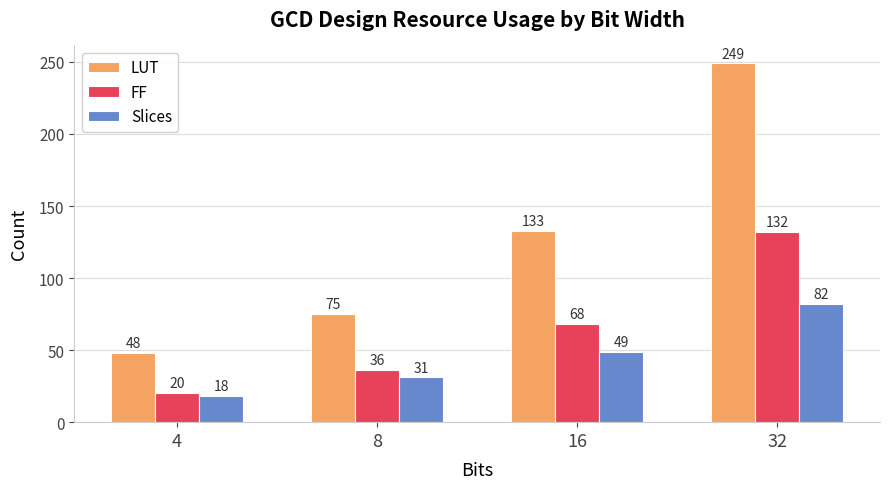

At which label is FF closest to 76?

16